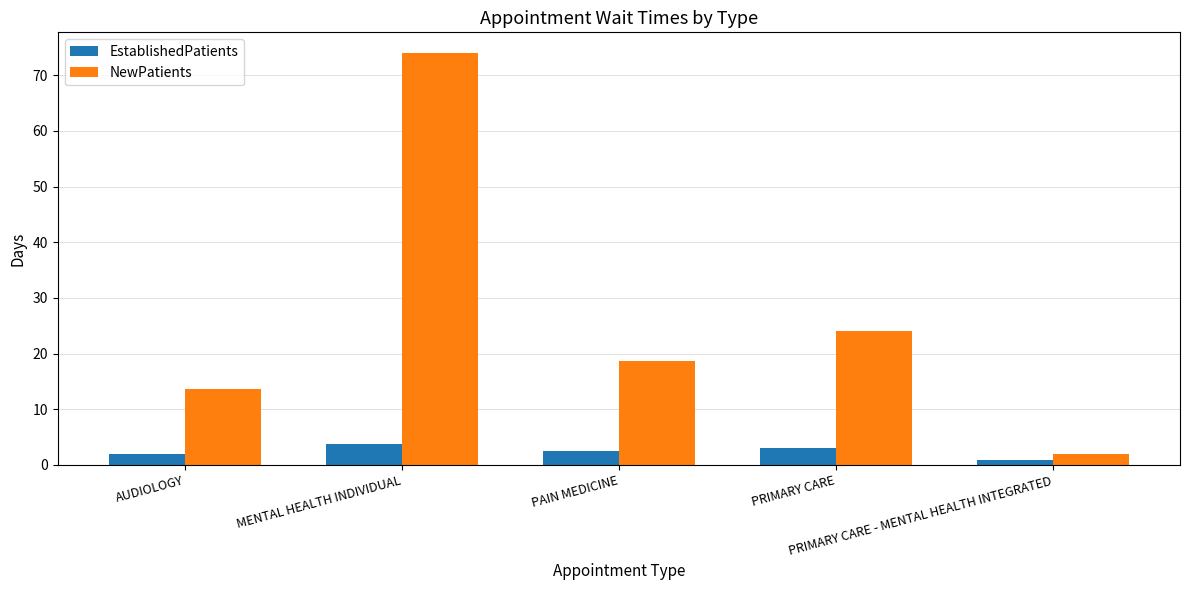

What is the minimum value for EstablishedPatients?

0.8